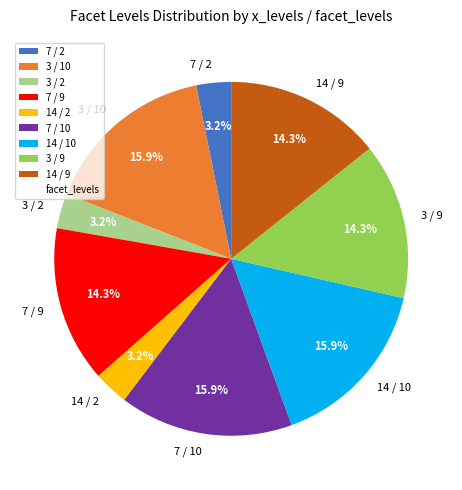

Is there a majority slice in this chart?

No